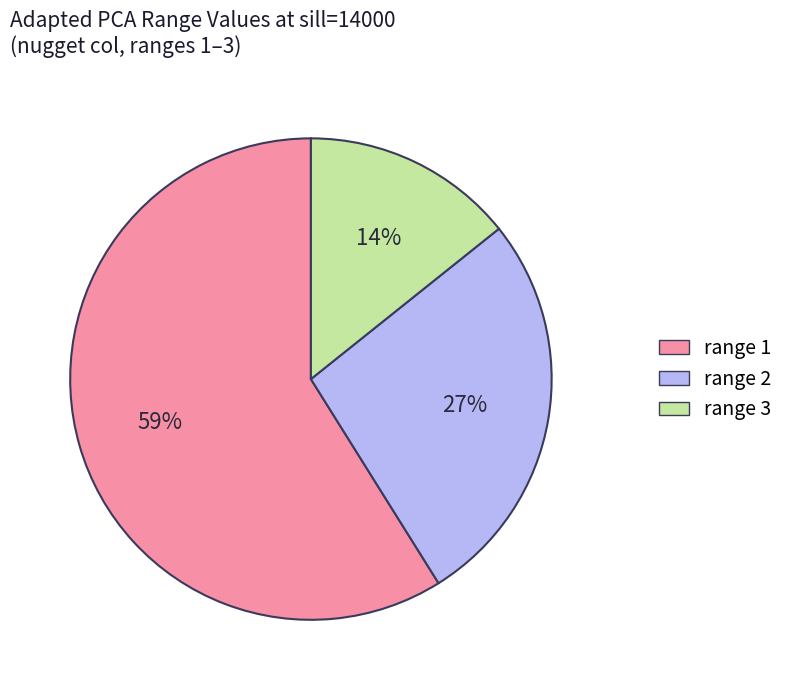

How many segments does this pie chart have?

3